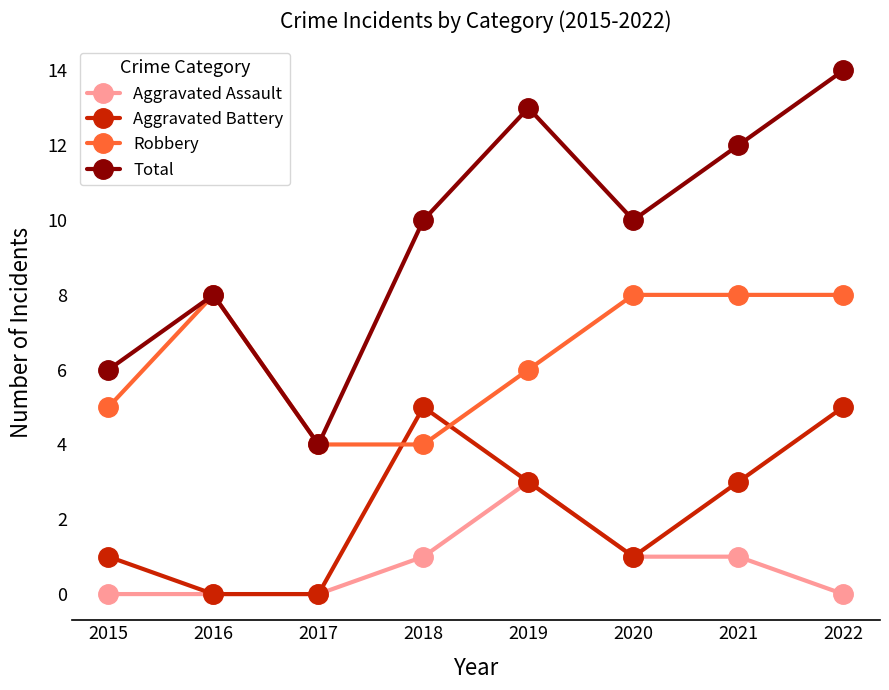

Does the chart have visible grid lines?

No